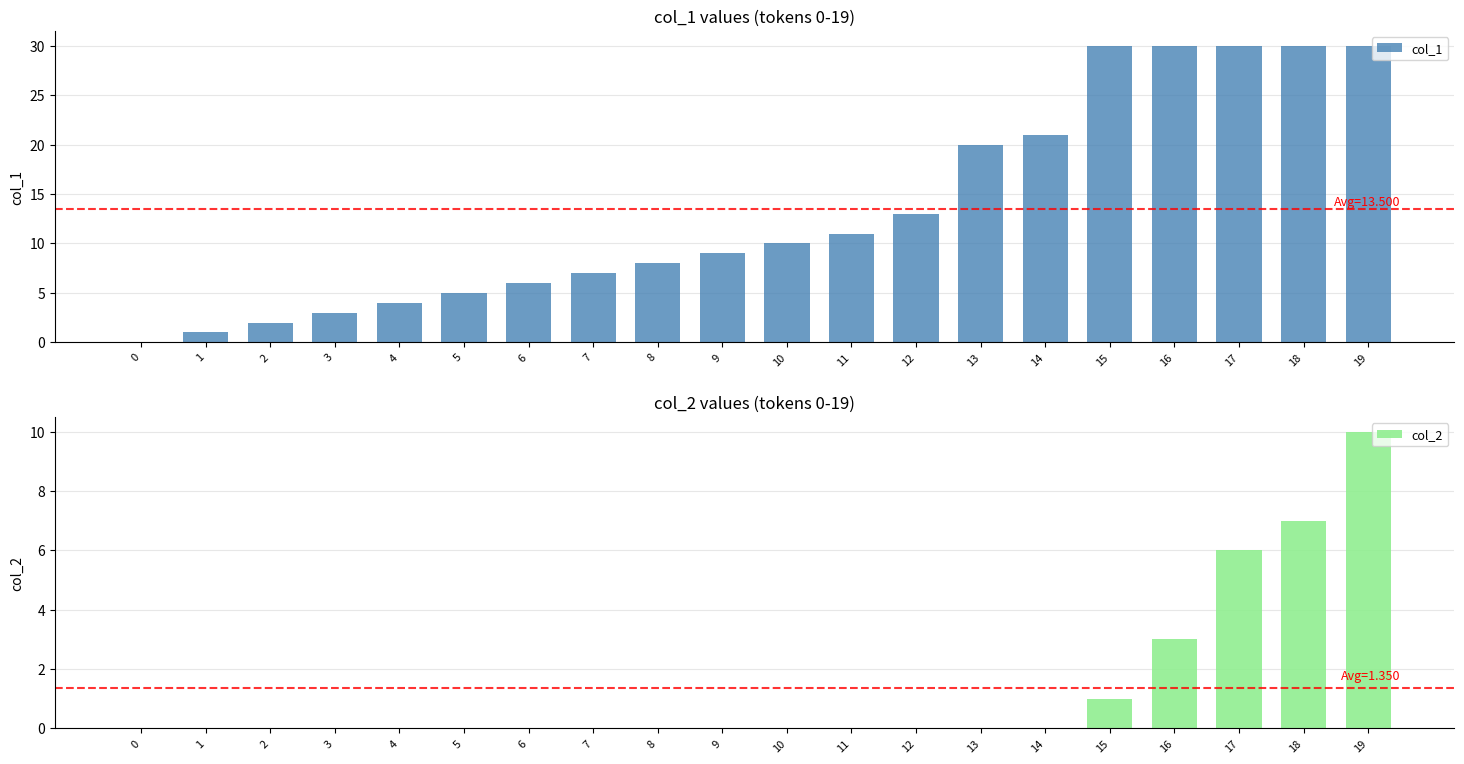

At which category is the sum across all series the highest?

19